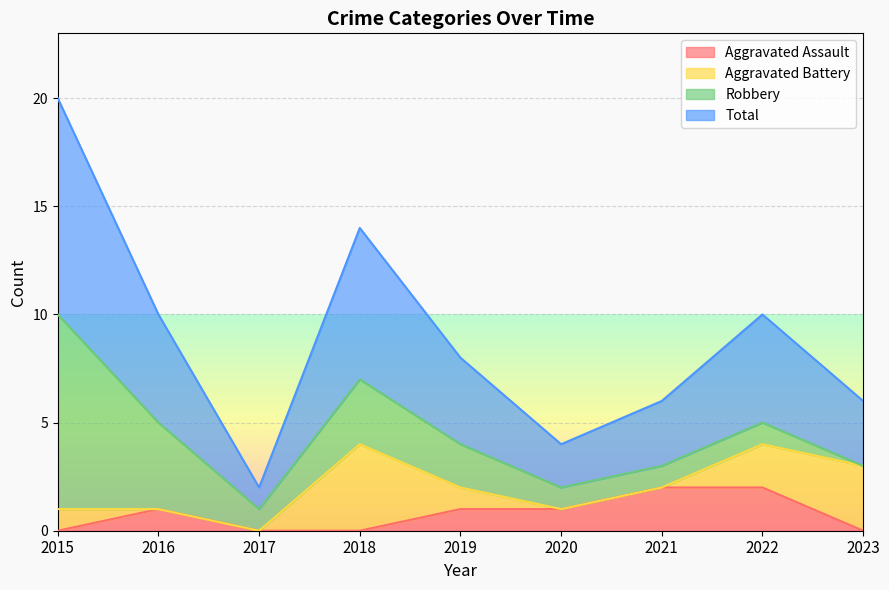

The value of Aggravated Assault at 2021 is 1. True or false?

False